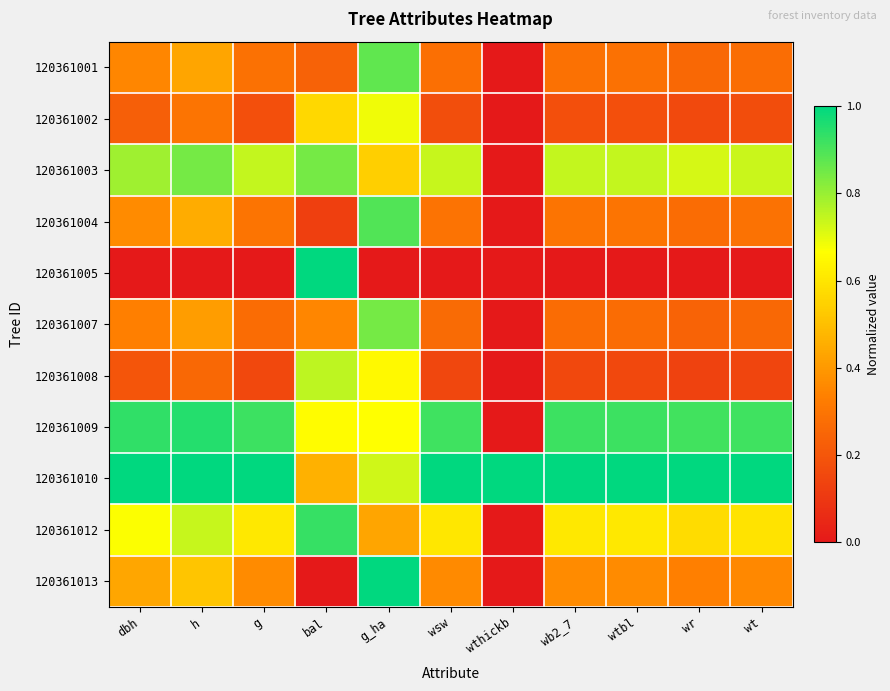

At which category does the chart reach its peak across all series?

bal